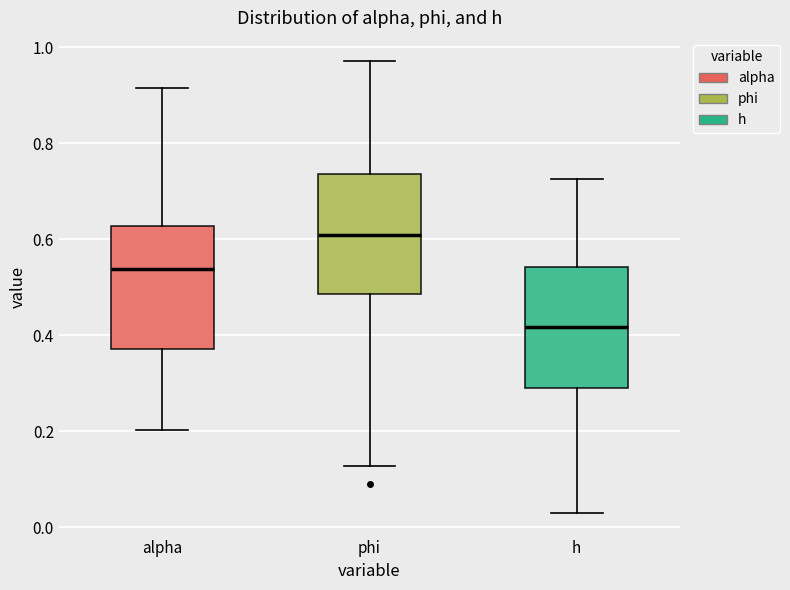

Which box has the highest median line?

phi